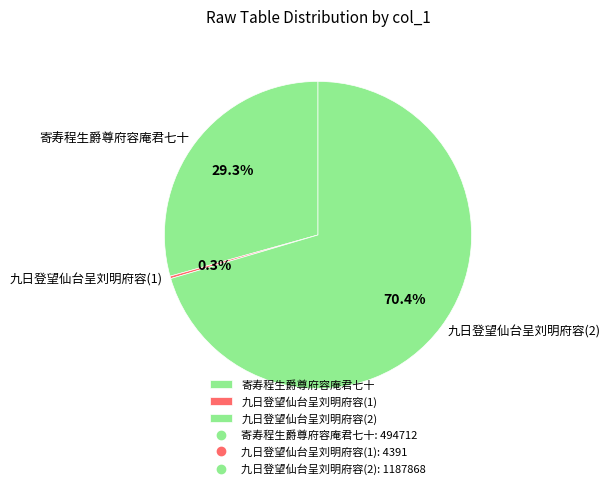

What percentage is NOT represented by 寄寿程生爵尊府容庵君七十?

70.7%